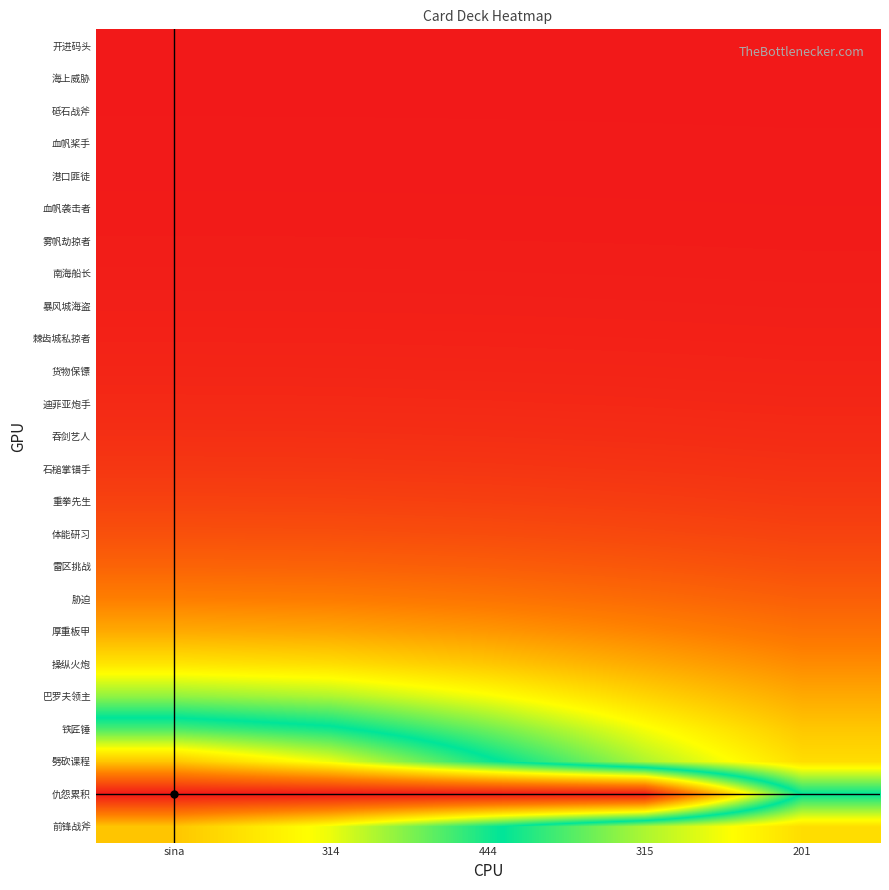

Which label corresponds to the largest value in the chart?

sina